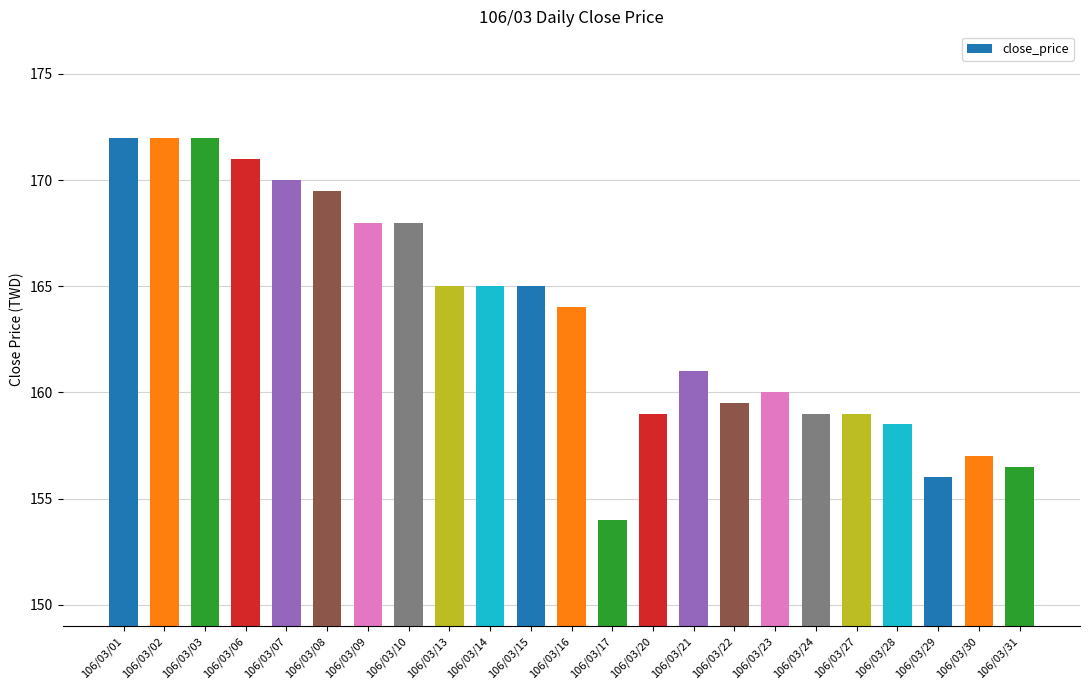

What is the greatest value displayed?

172.0